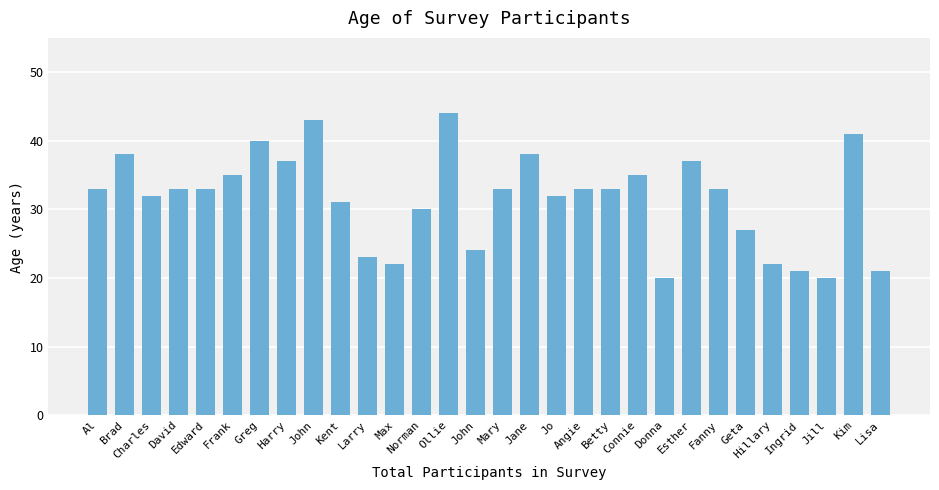

What is the value of the 18th bar from the left?

32